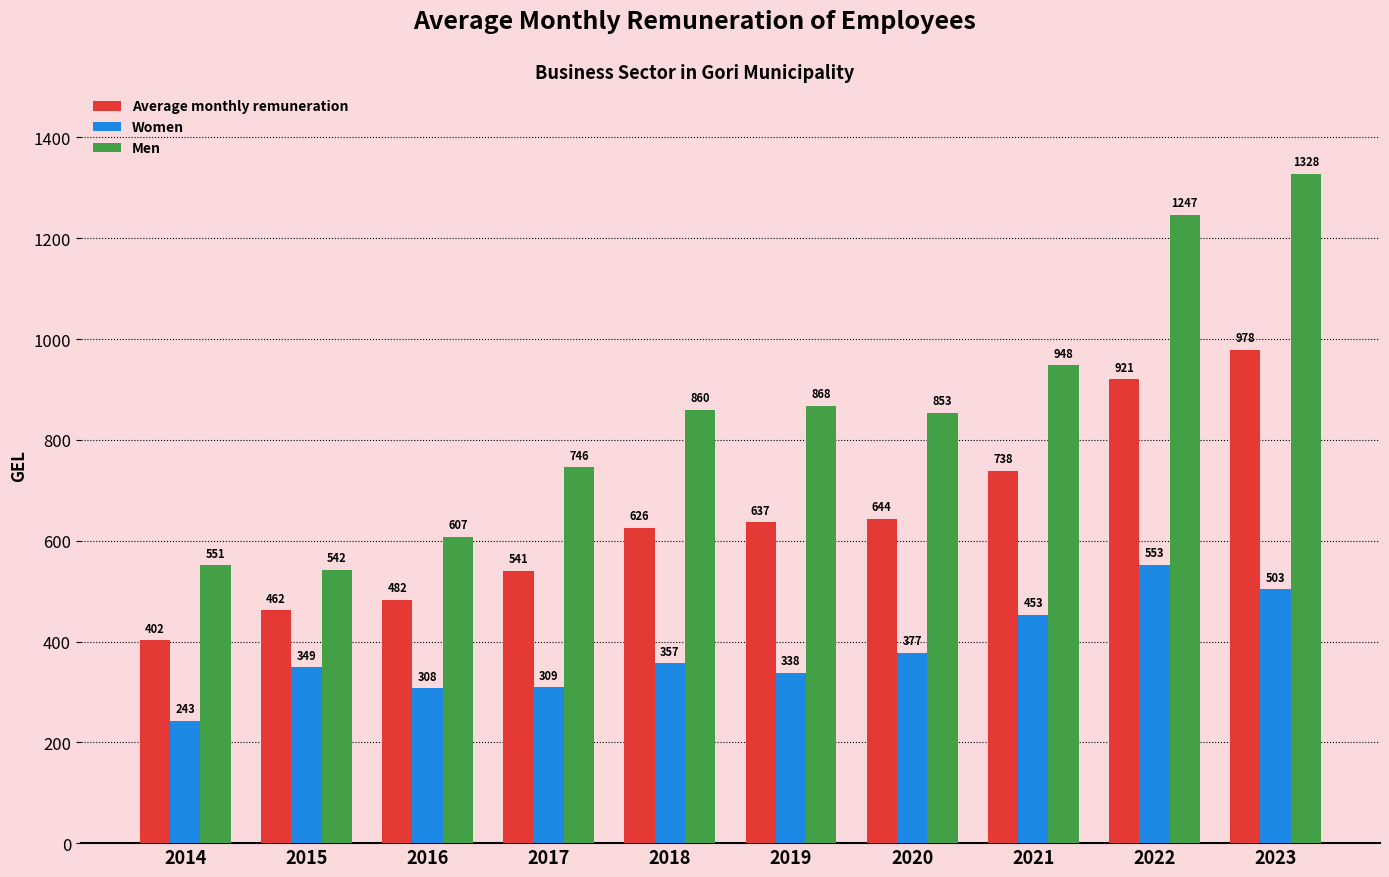

List the series in order of their overall mean, highest first.

Men, Average monthly remuneration, Women